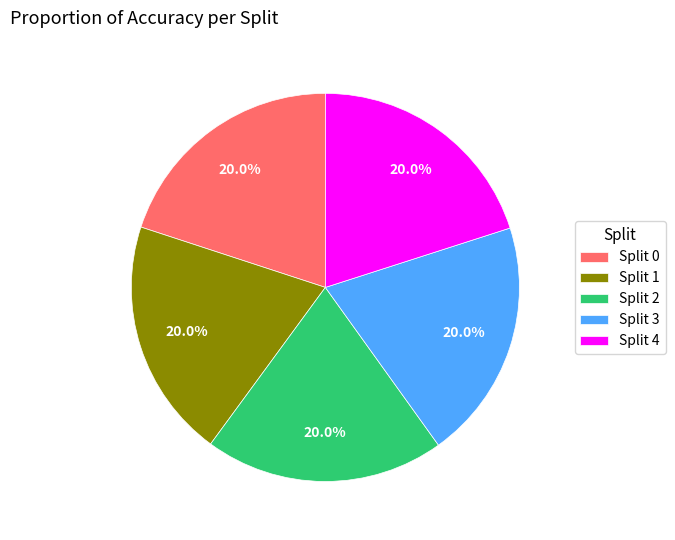

Is there a majority slice in this chart?

No